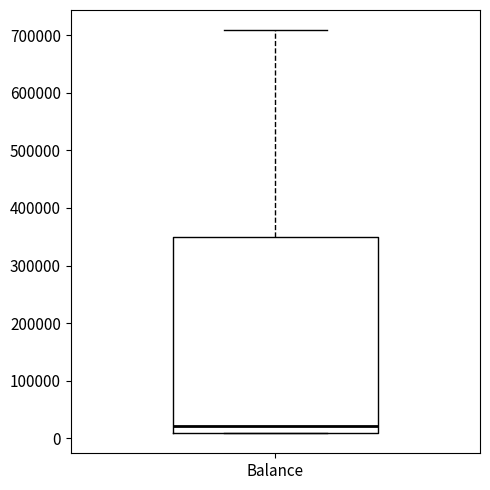

Transcribe this box plot: give where the median line is, the range the box spans, and where the two whiskers end, as read against the y-axis. The values are not printed on the chart, so give them approximately, as read against the axis.

median 20000, box 10000 to 350000, whiskers 10000 to 710000